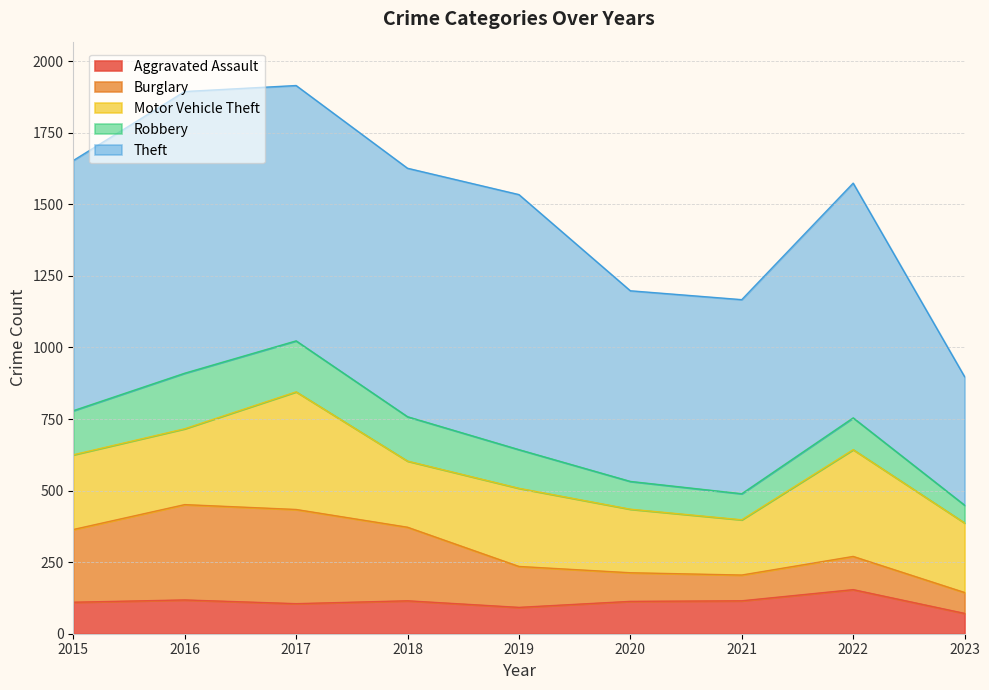

At which category does Theft reach its first local peak?

2016